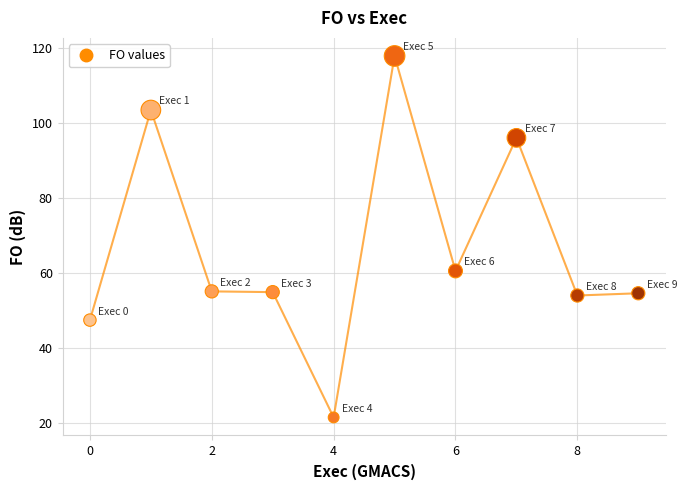

What is the average Y value?

66.5